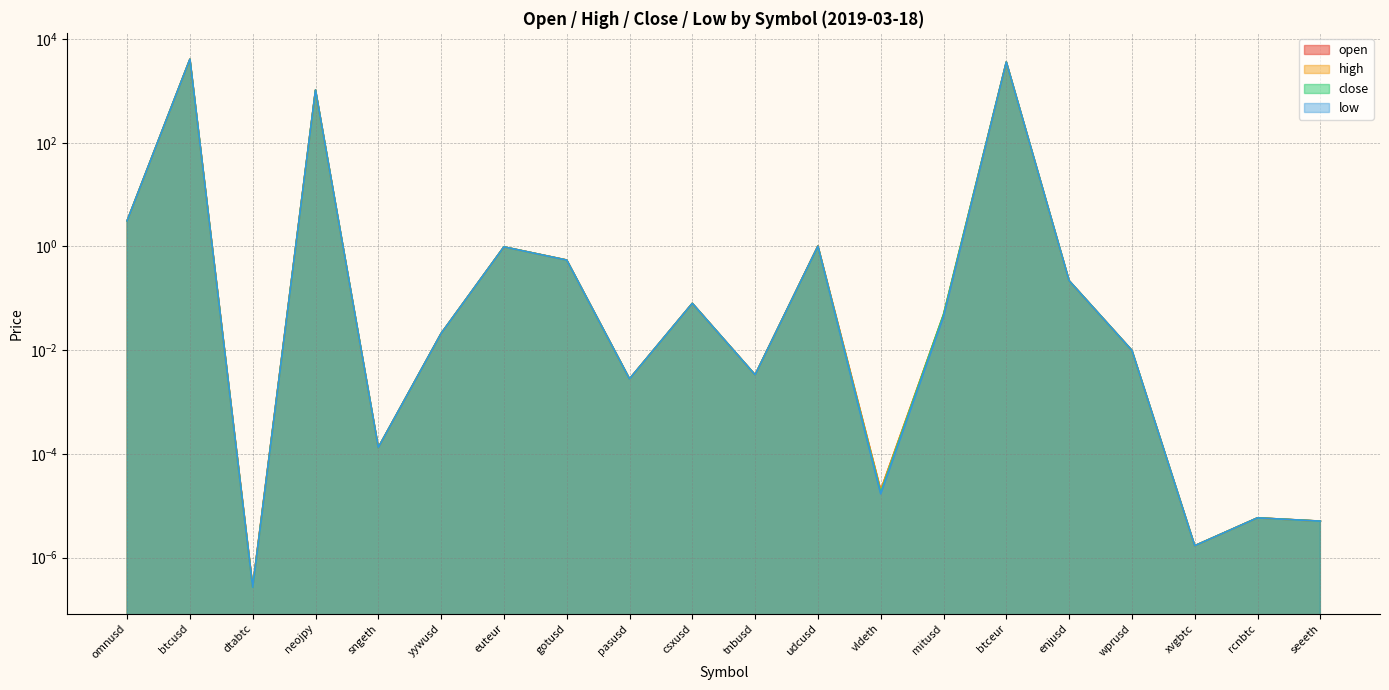

In close, how many points are lower than both neighbors (excluding endpoints)?

6